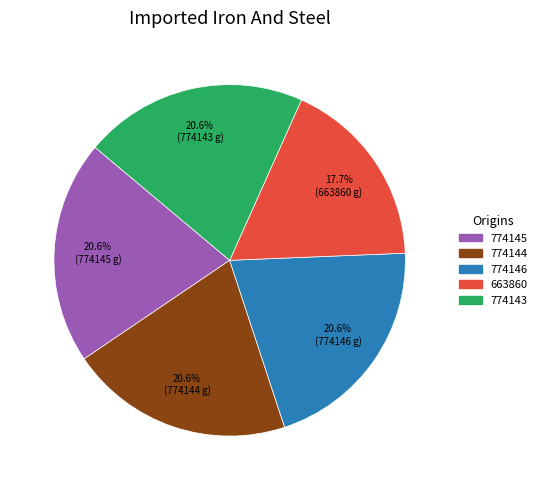

How much of the chart is everything except 774143?

79.4%